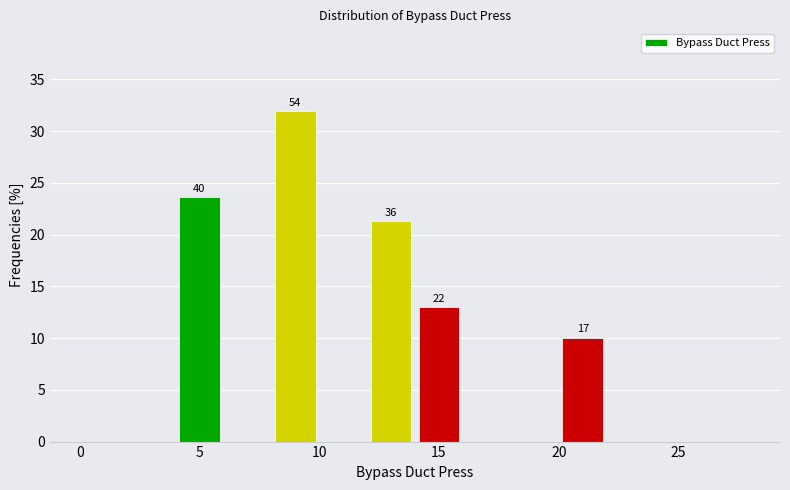

Which range on the x-axis has the tallest bar?

8 to 10